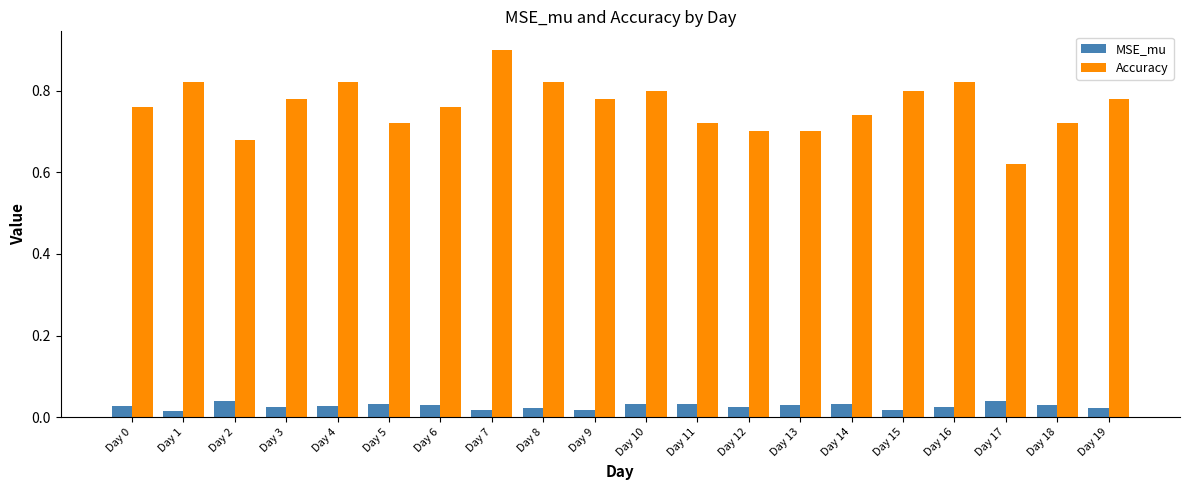

True or false: Accuracy has a value of 0.4 at Day 5.

False